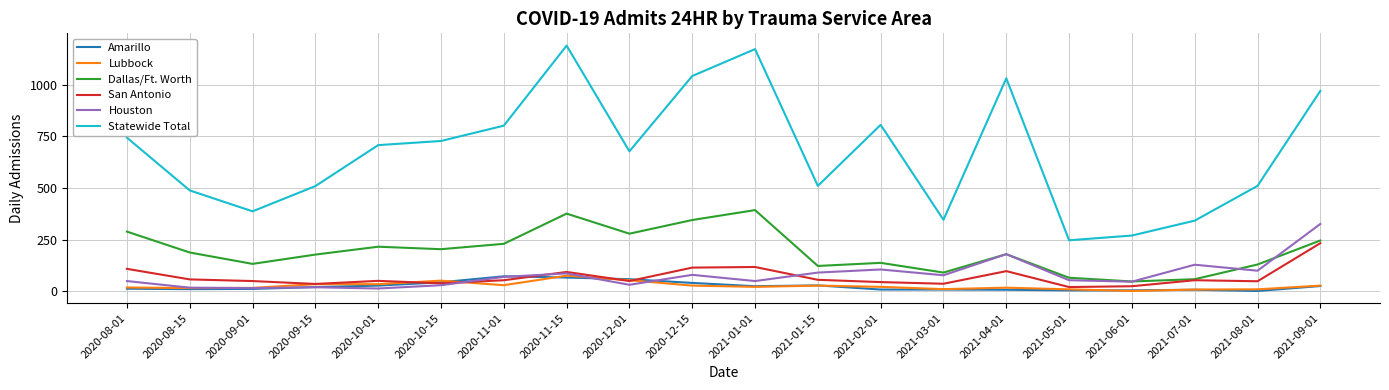

Which series has the largest total across all categories?

Statewide Total